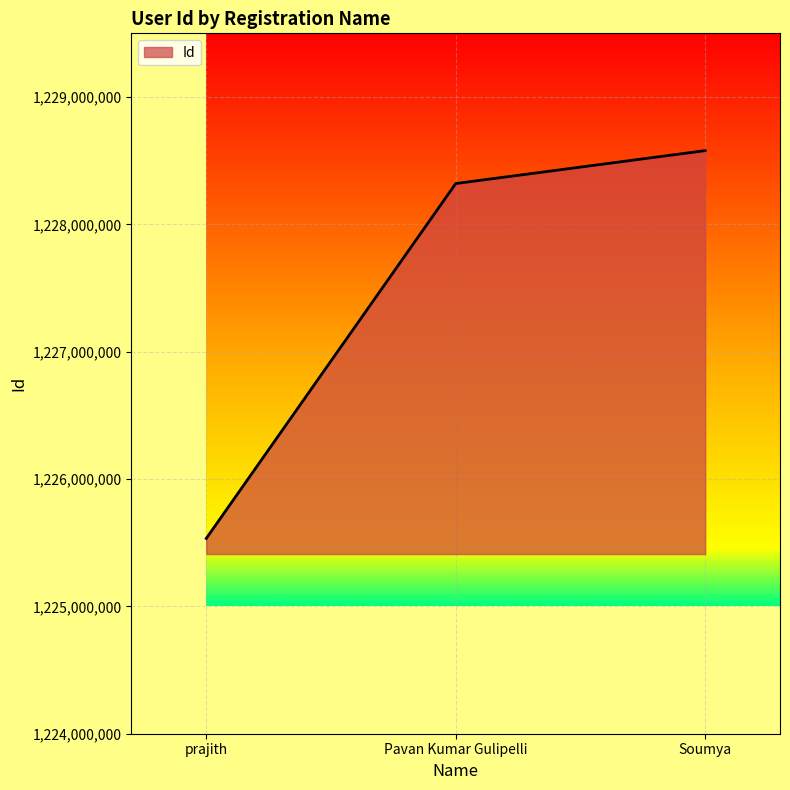

At which label is the value closest to 1227056066?

Pavan Kumar Gulipelli